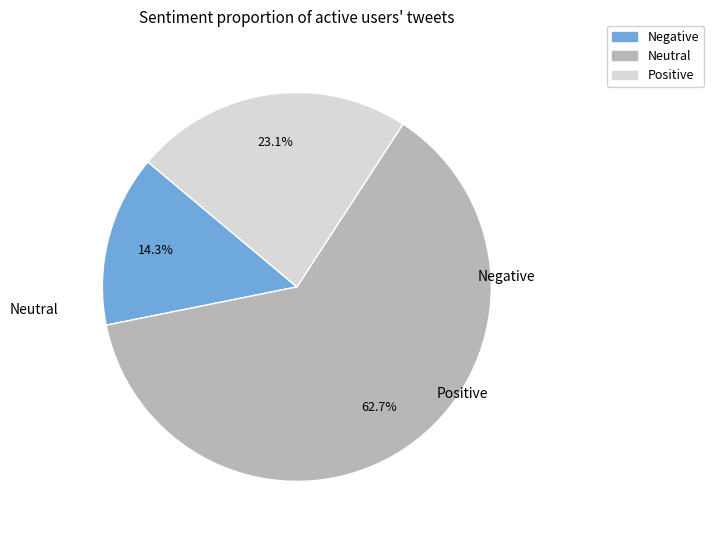

Is there a majority slice in this chart?

Yes